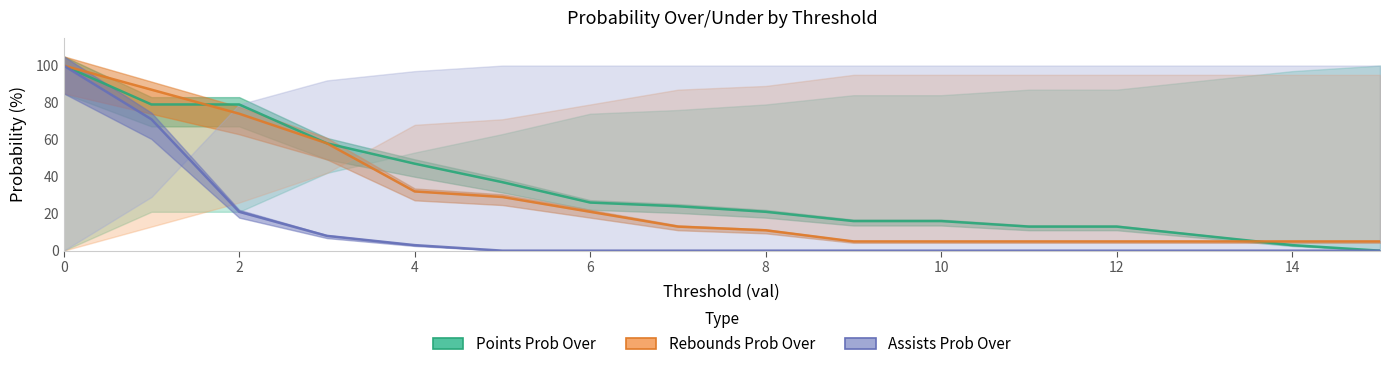

Reading left to right, transcribe all the data shown in this chart.

pts prob over: 100	79	79	58	47	37	26	24	21	16	16	13	13	8	3	0
pts prob under: 100	87	74	58	32	29	21	13	11	5	5	5	5	5	5	5
ast prob over: 100	71	21	8	3	0	0	0	0	0	0	0	0	0	0	0